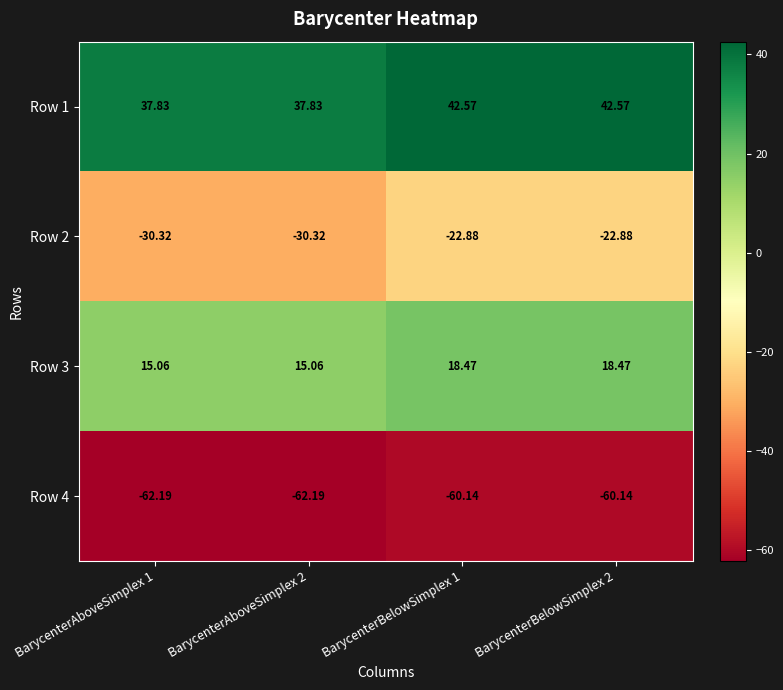

Rank the series at BarycenterBelowSimplex 1 from lowest to highest value.

Row 4, Row 2, Row 3, Row 1